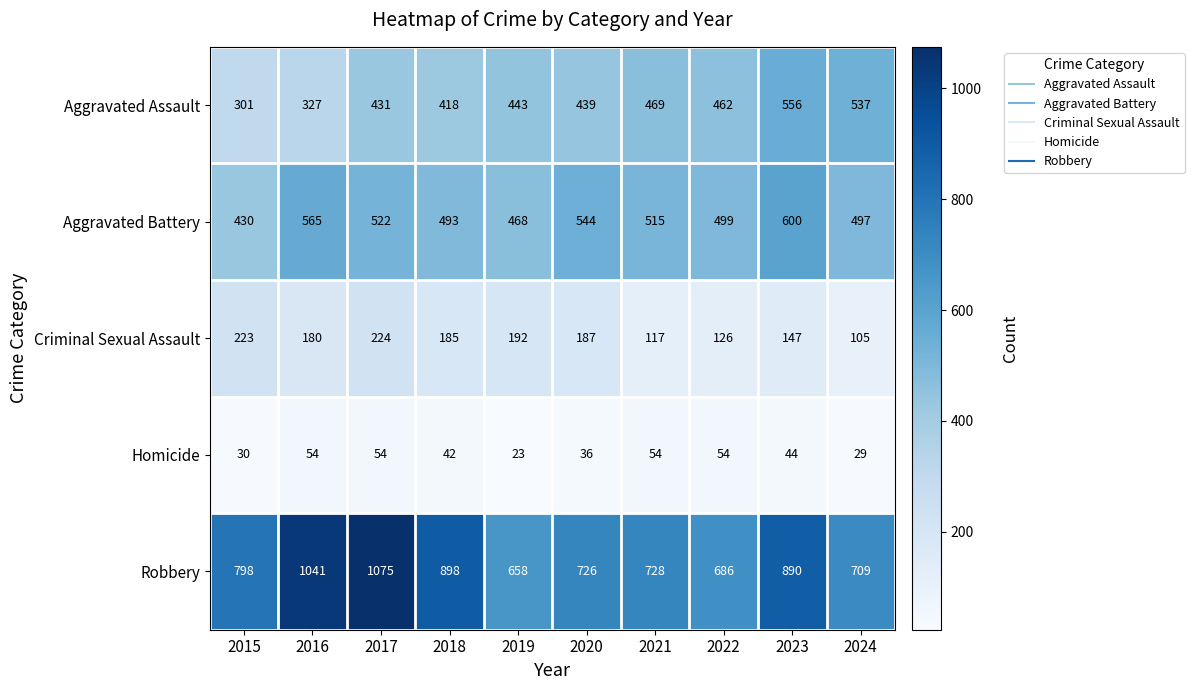

At which category does the chart reach its minimum across all series?

2019